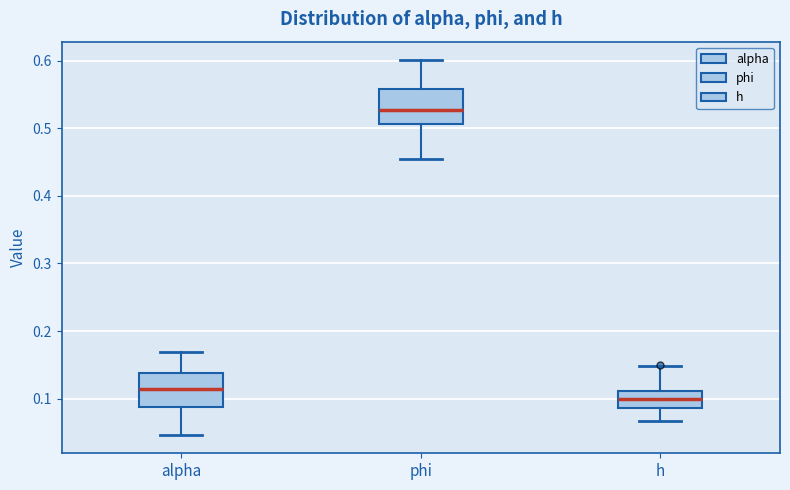

Reading left to right, read every box against the y-axis: the position of its median line, the range the box covers, and the ends of its whiskers. The values are not printed on the chart, so give them approximately, as read against the axis.

alpha: median 0.11, box 0.09 to 0.14, whiskers 0.05 to 0.17
phi: median 0.53, box 0.51 to 0.56, whiskers 0.45 to 0.60
h: median 0.10, box 0.09 to 0.11, whiskers 0.07 to 0.15